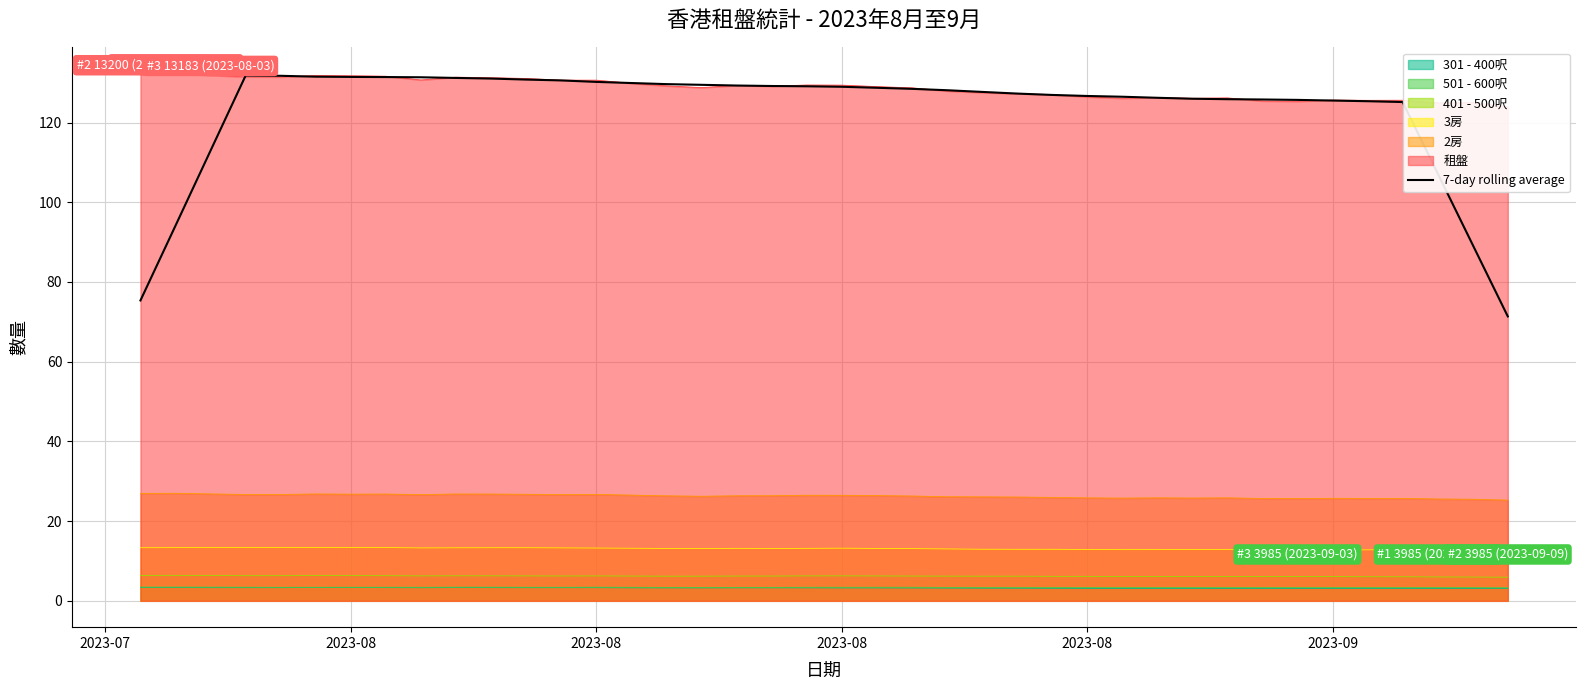

Is it true that the value at 2023-08 is 129.0?

True